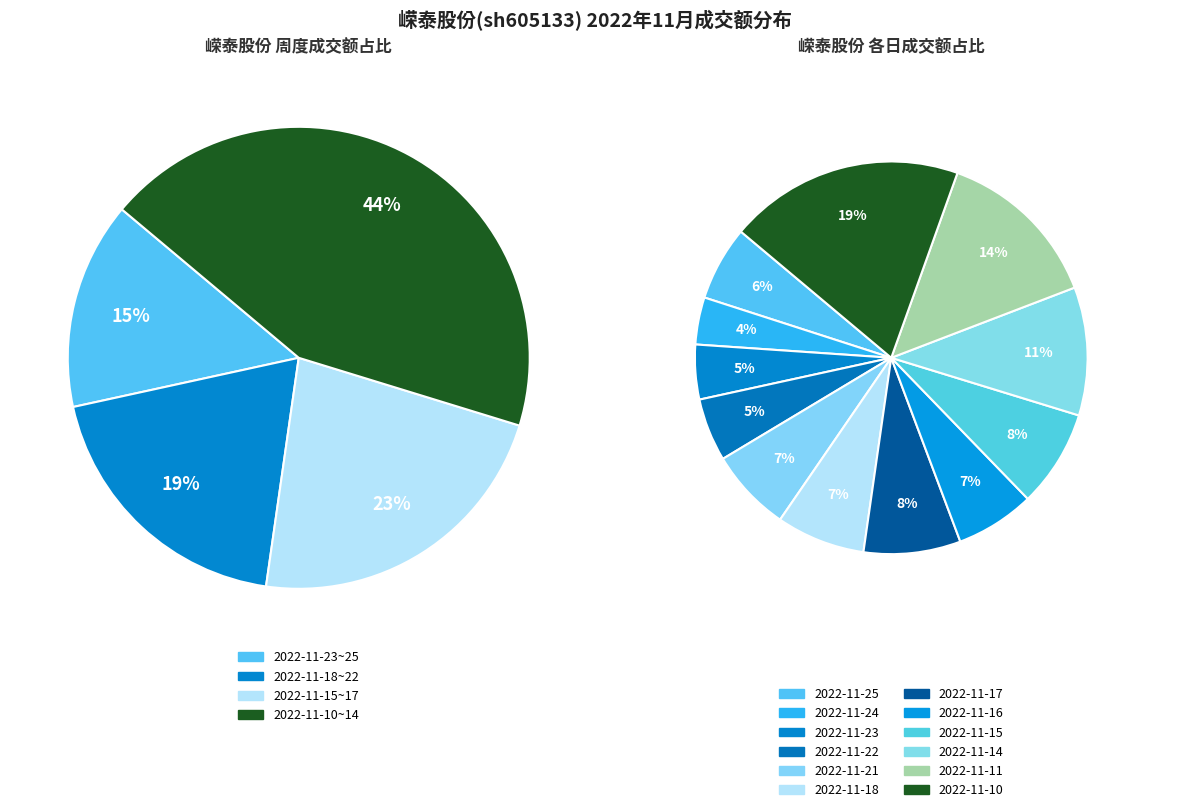

True or false: 2022-11-11 accounts for 28% of the total.

False